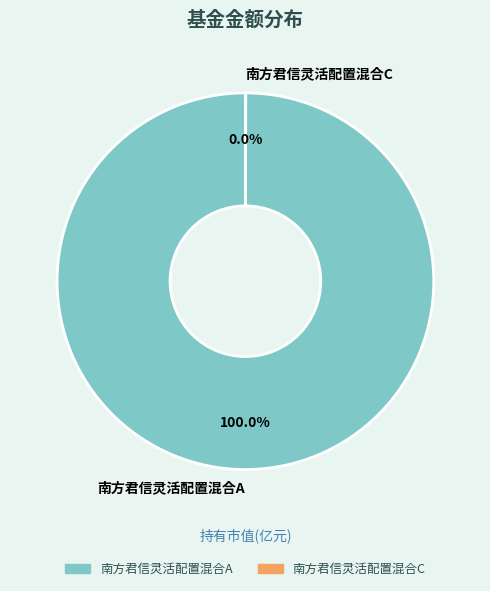

Is there a majority slice in this chart?

Yes